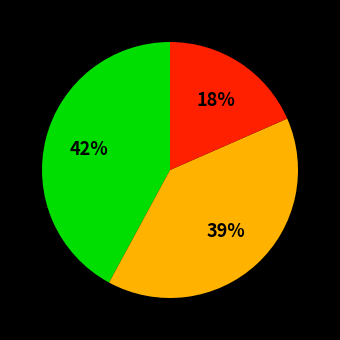

Is there any slice that represents more than half of the pie?

No